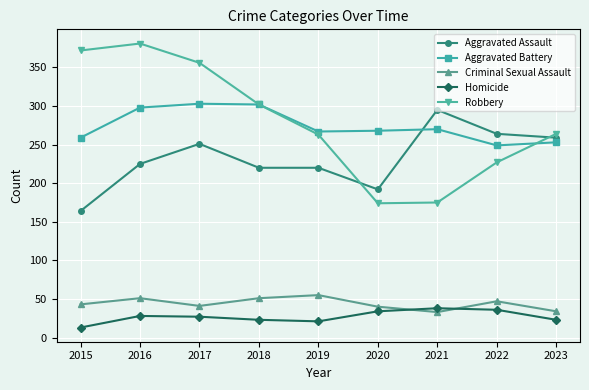

Which series changed the most between 2018 and 2023?

Aggravated Battery